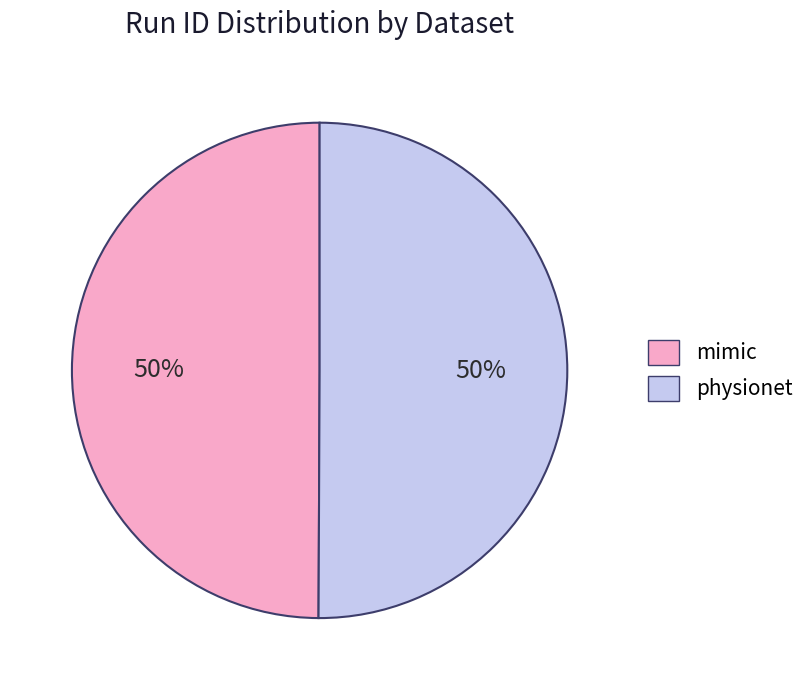

Is it true that physionet is 58% of the pie?

False